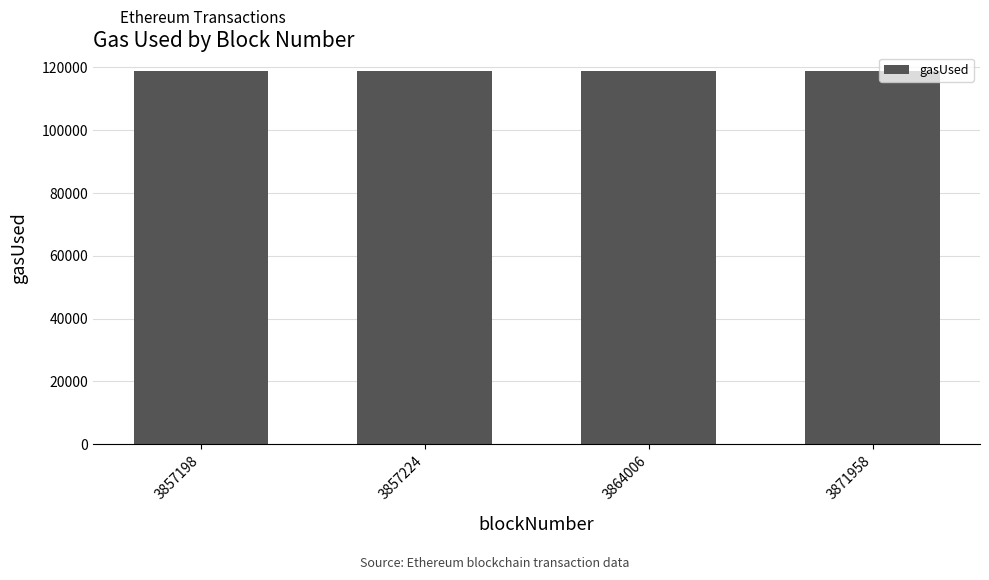

What is the ratio of the value at 3857198 to the value at 3871958?

1.0